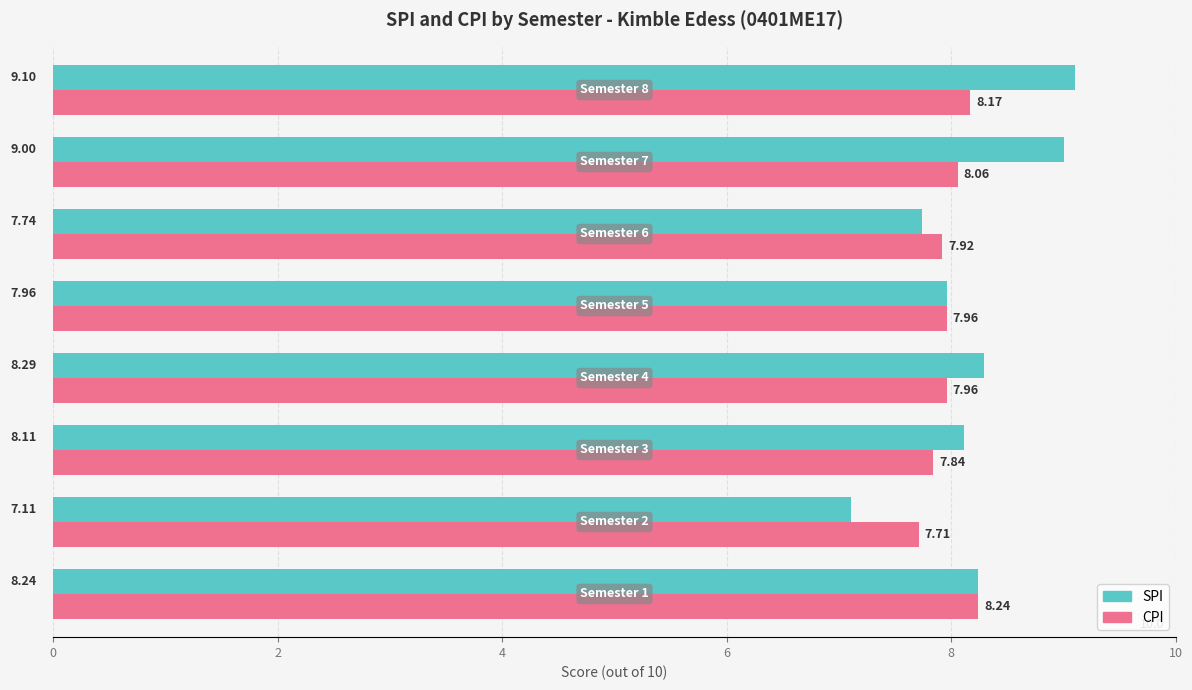

List the series in order of their overall mean, lowest first.

CPI, SPI